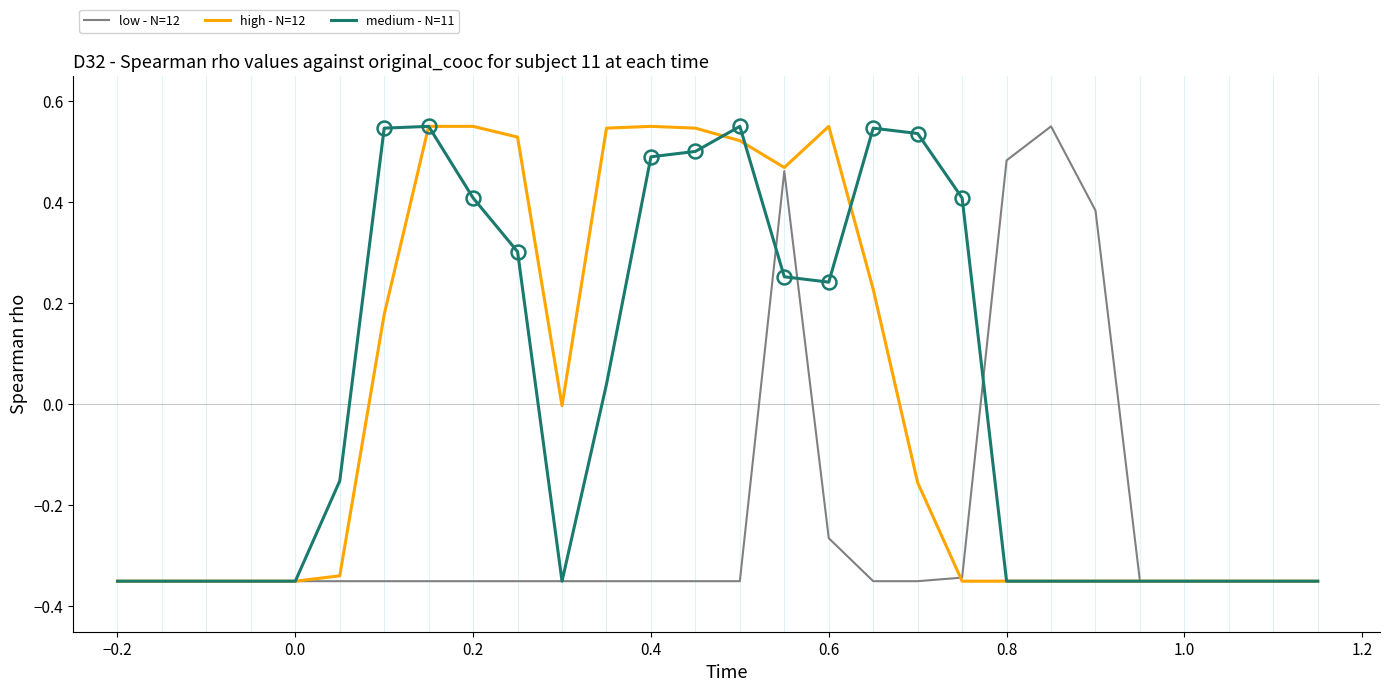

Is it true that medium - N=11 equals -0.5 at 1.0?

False